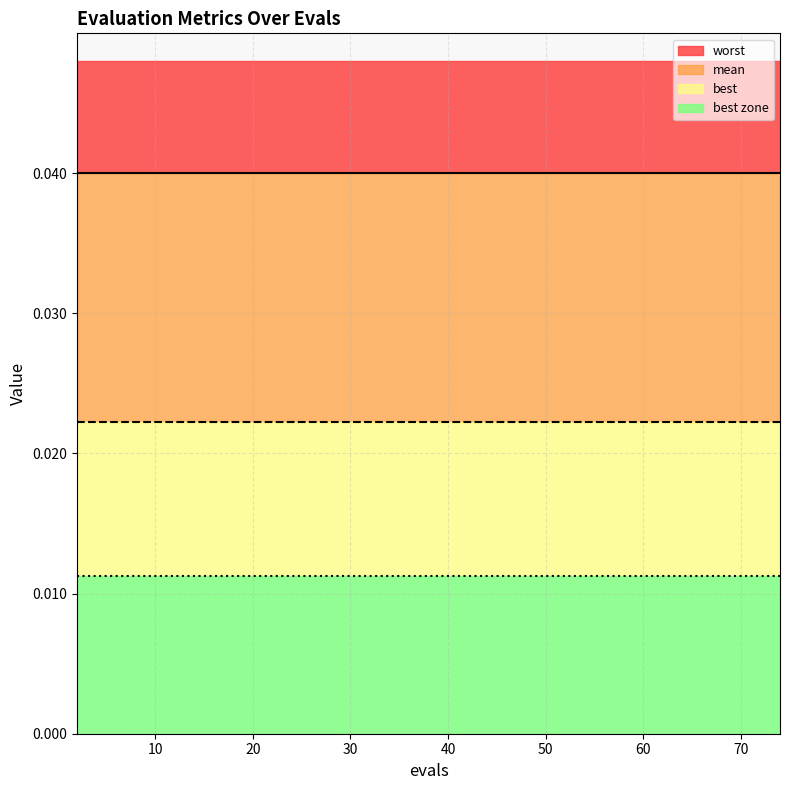

What are all the series names shown in the legend?

worst, mean, best, best zone